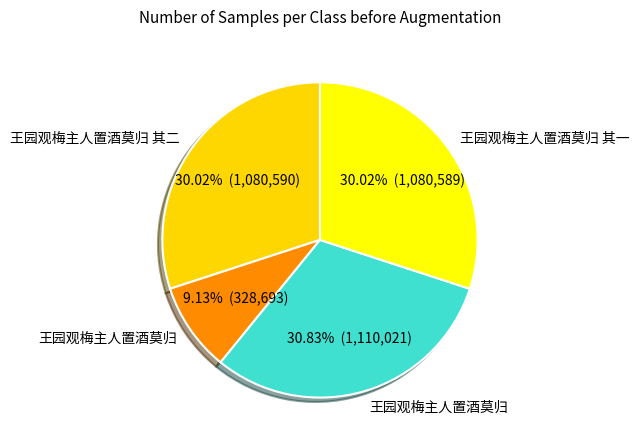

How many slices are in this pie chart?

4